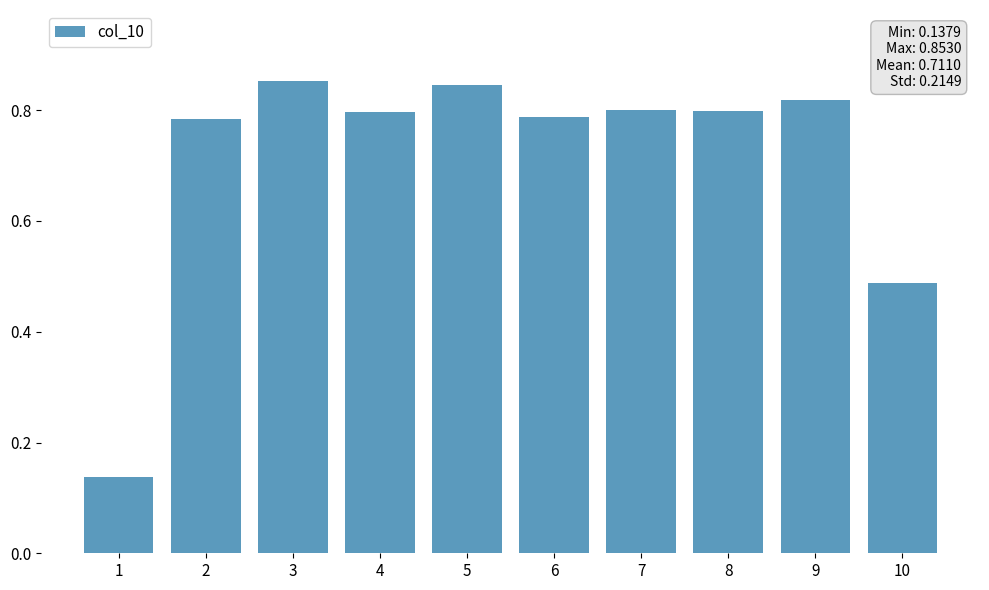

The chart shows a value of 0.2 at 1. True or false?

False